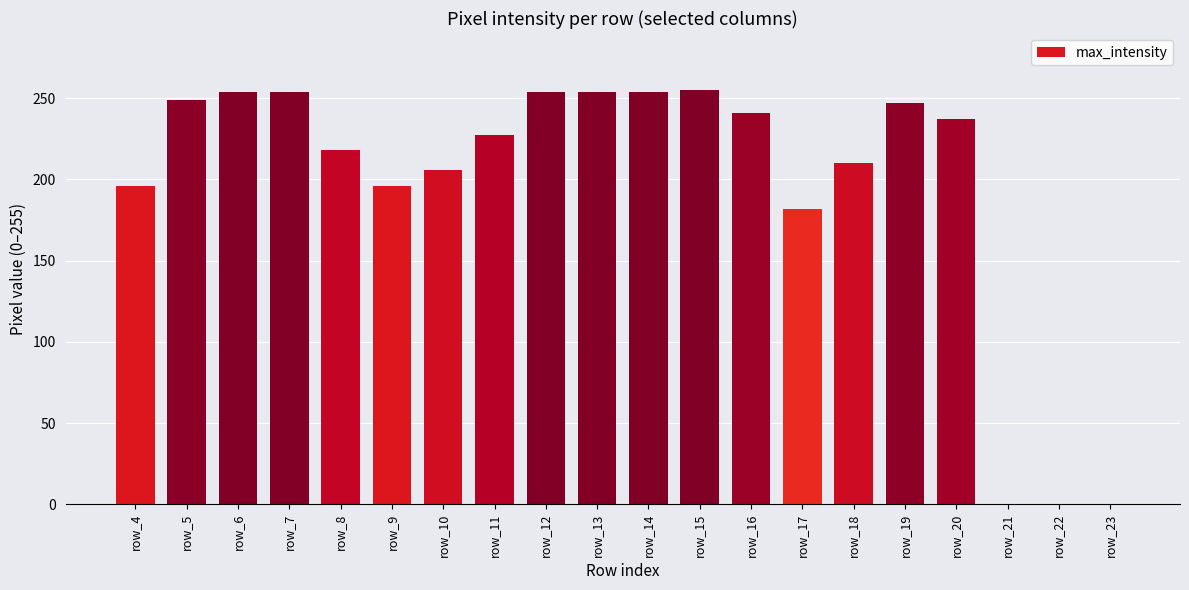

What is the greatest value displayed?

255